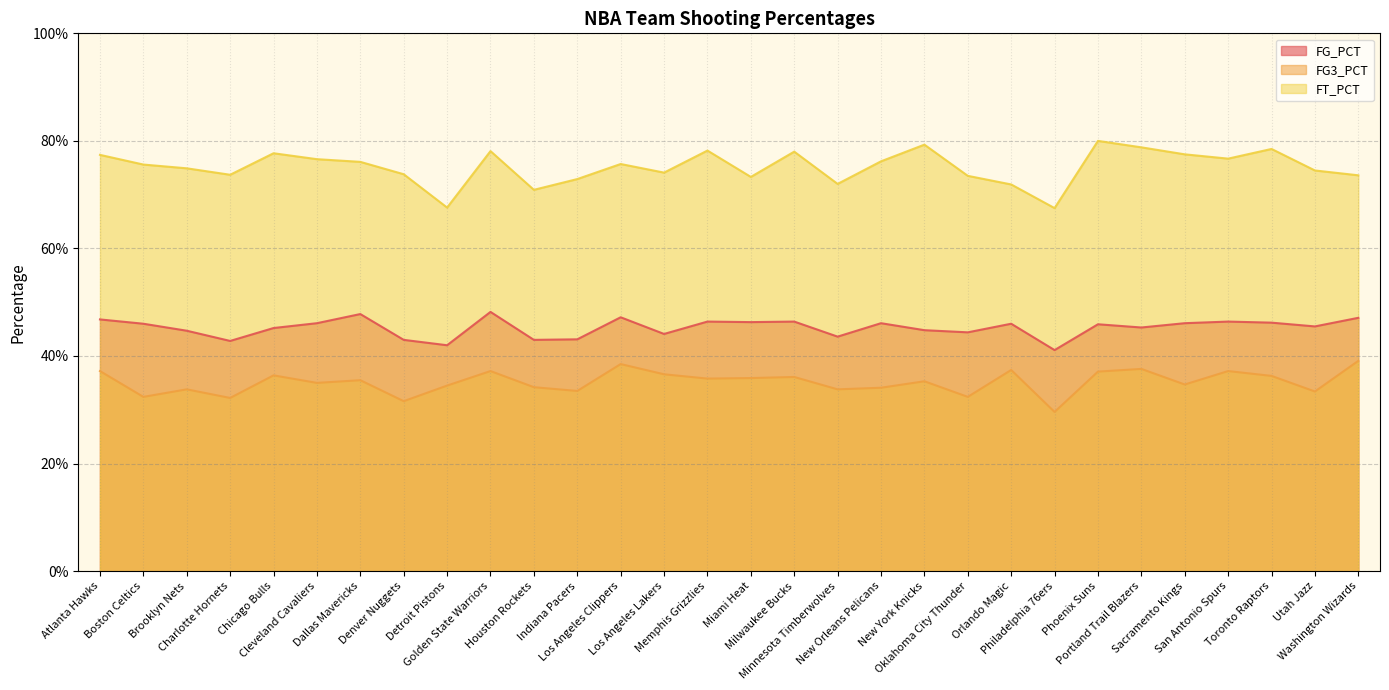

How many categories are shown in the chart?

30